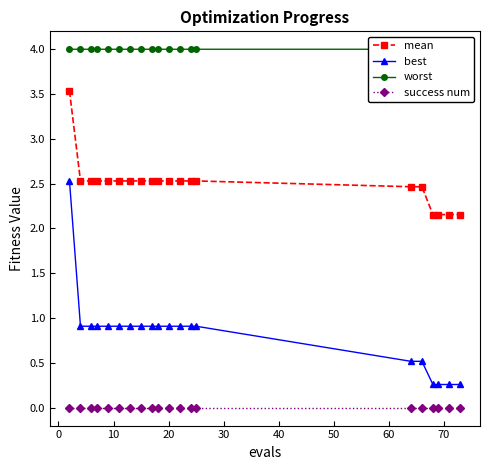

True or false: best and success num intersect in this chart.

False